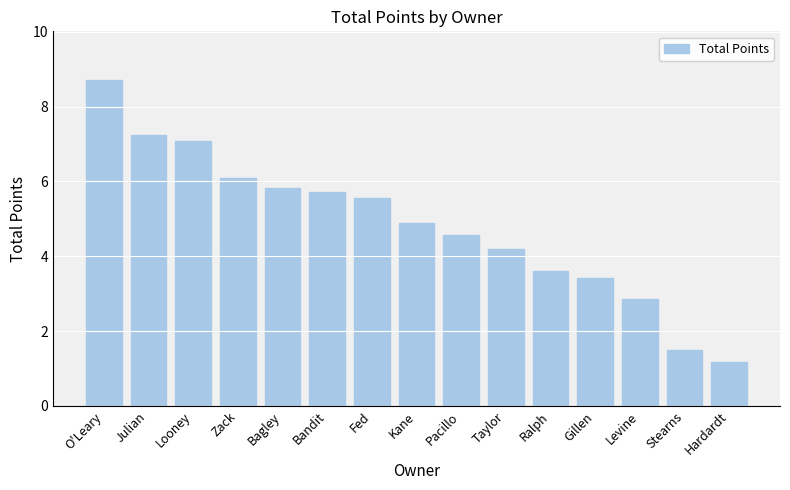

Does the chart contain any negative values?

No